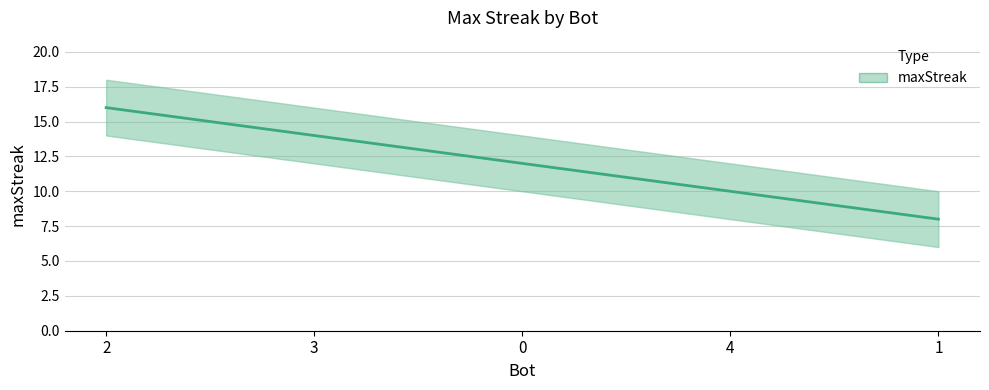

The value at 1 is 8. True or false?

True